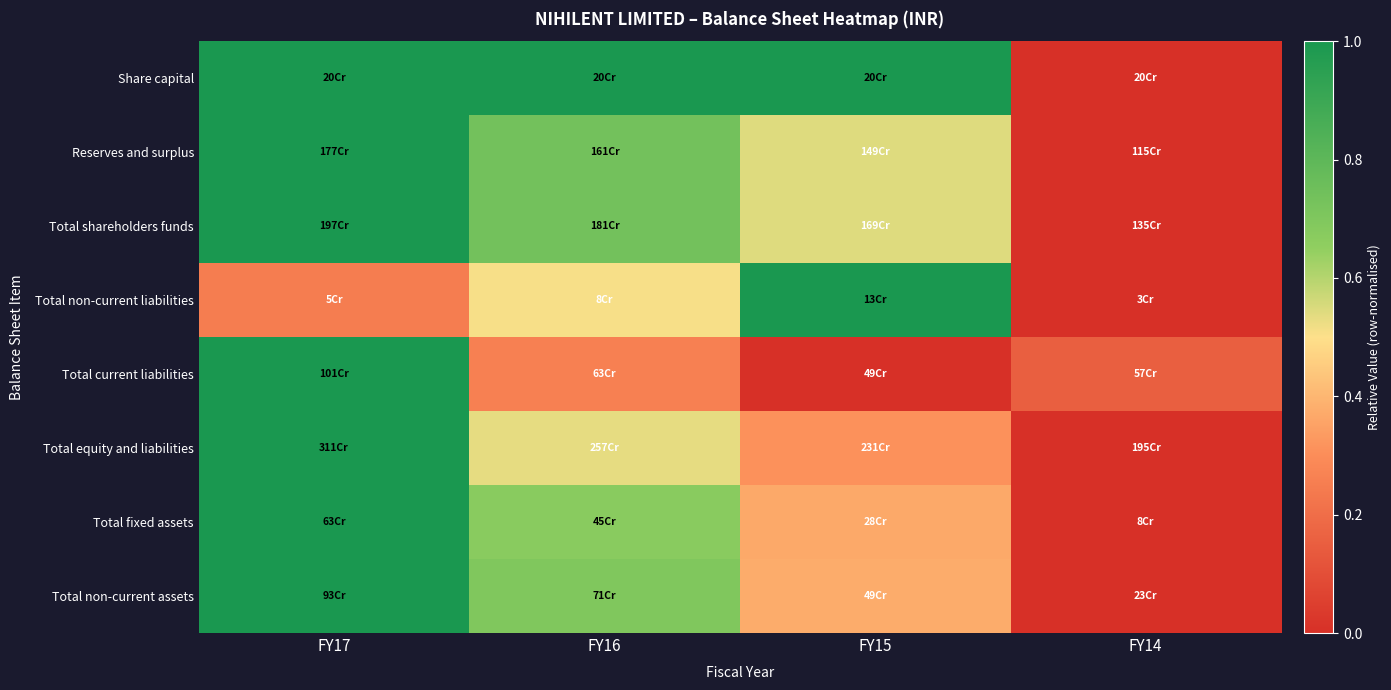

Which category has the highest value across all series?

FY17